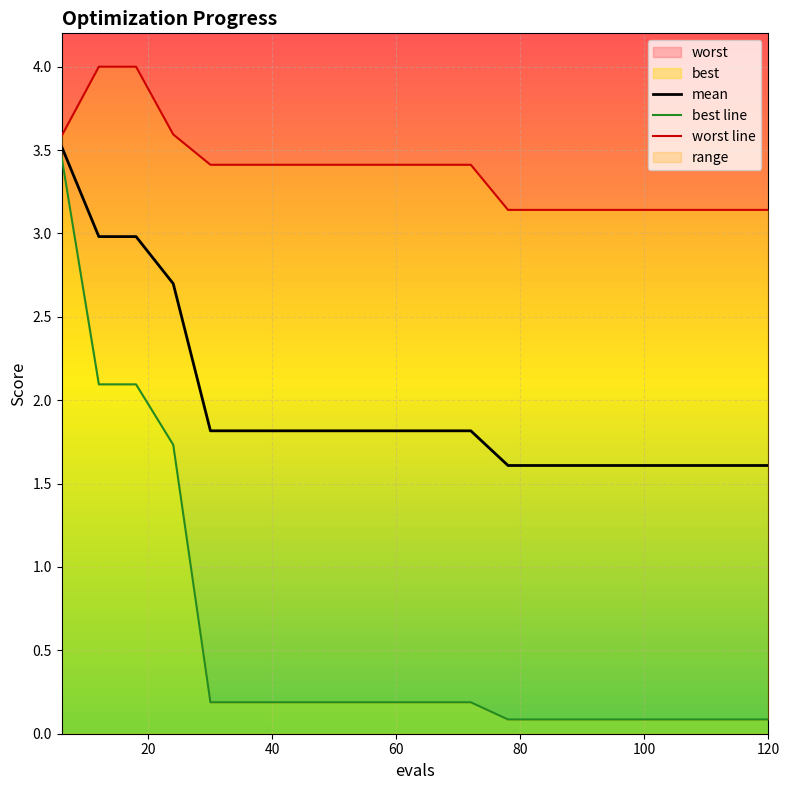

What is the minimum value for worst line?

3.1